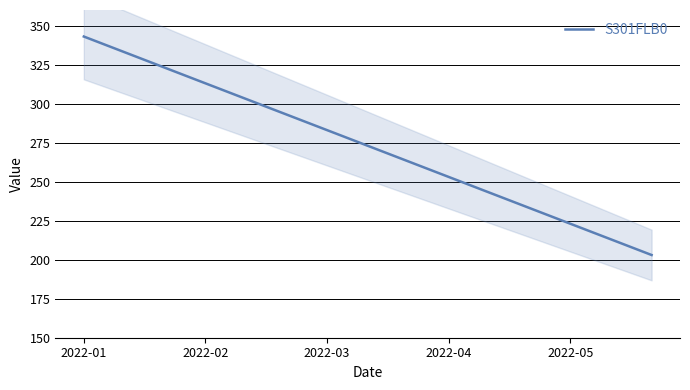

At which label does S301FLB0 reach its peak?

2022-01